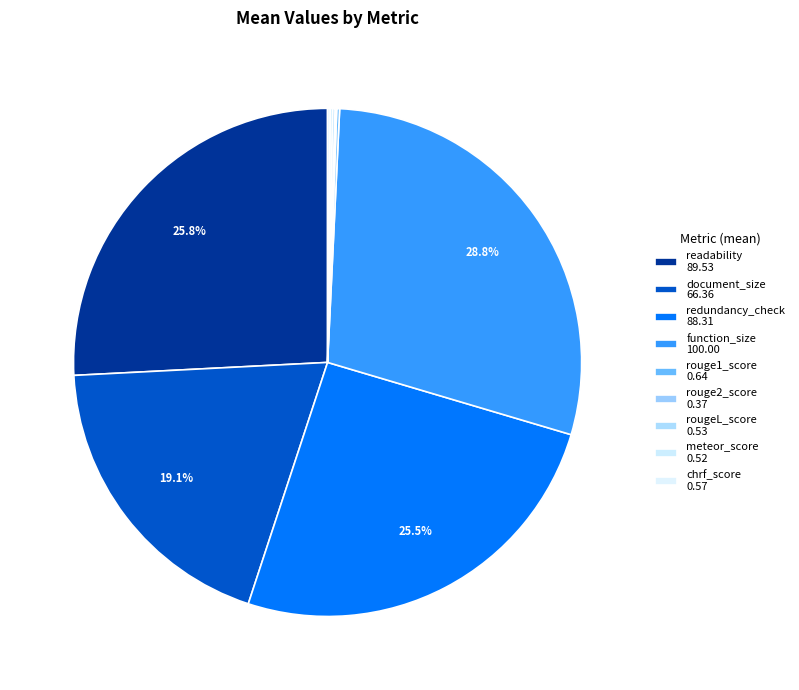

How many segments does this pie chart have?

9